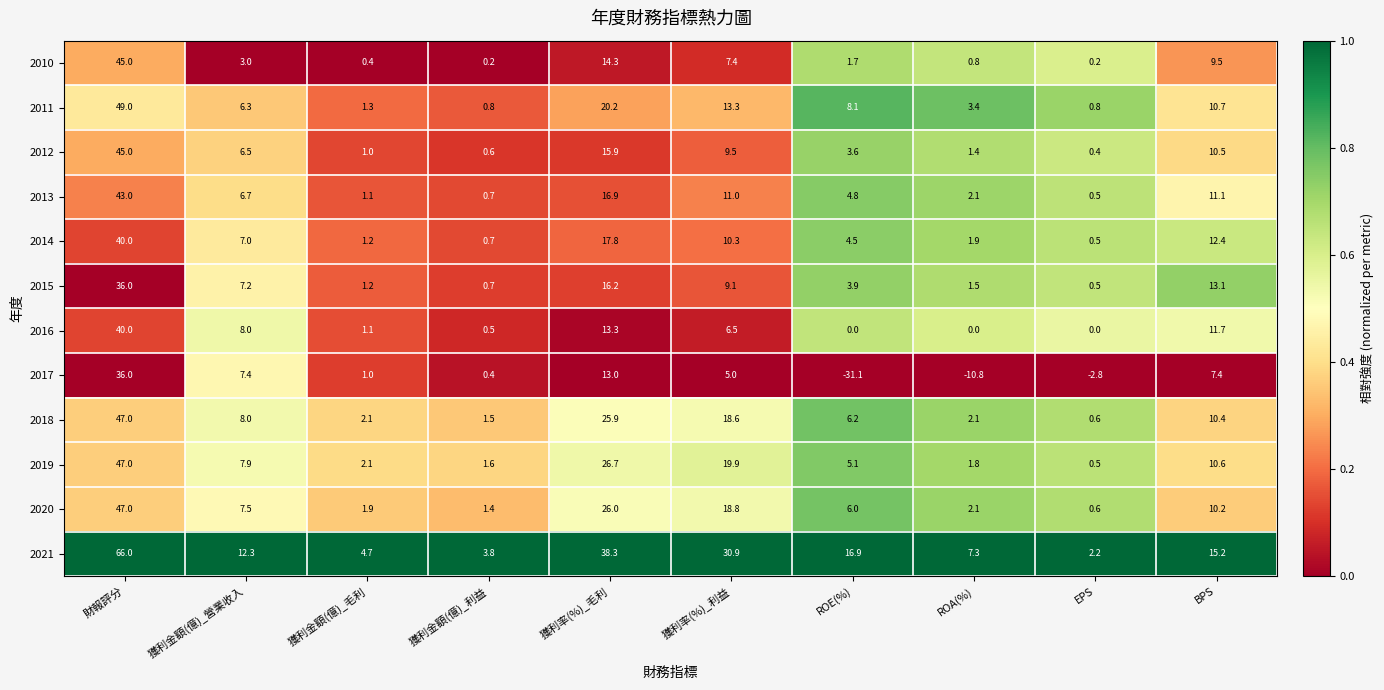

List the labels in order of 2021 value, smallest first.

EPS, 獲利金額(億)_利益, 獲利金額(億)_毛利, ROA(%), 獲利金額(億)_營業收入, BPS, ROE(%), 獲利率(%)_利益, 獲利率(%)_毛利, 財報評分